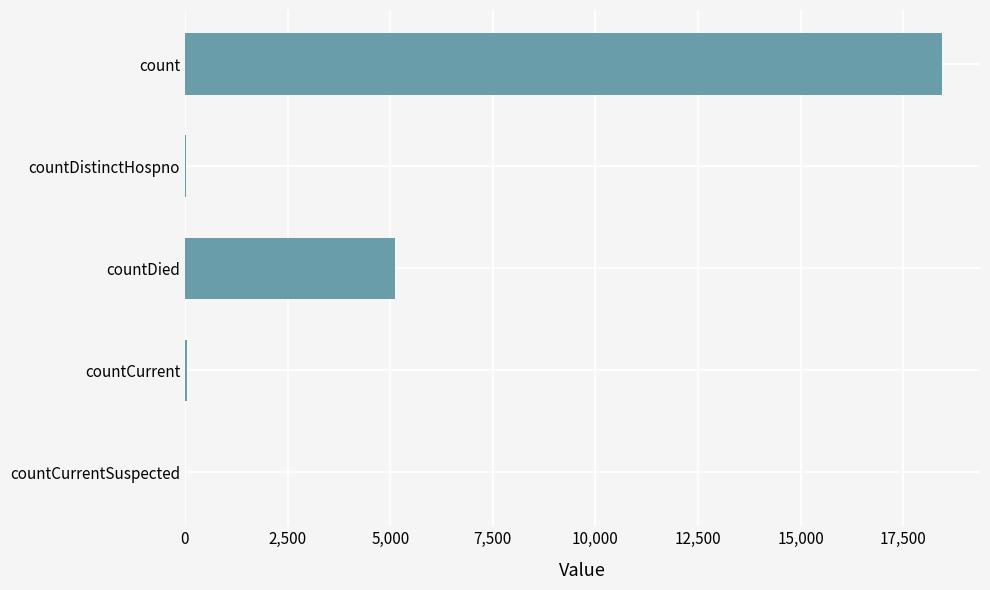

What is the greatest value displayed?

18445